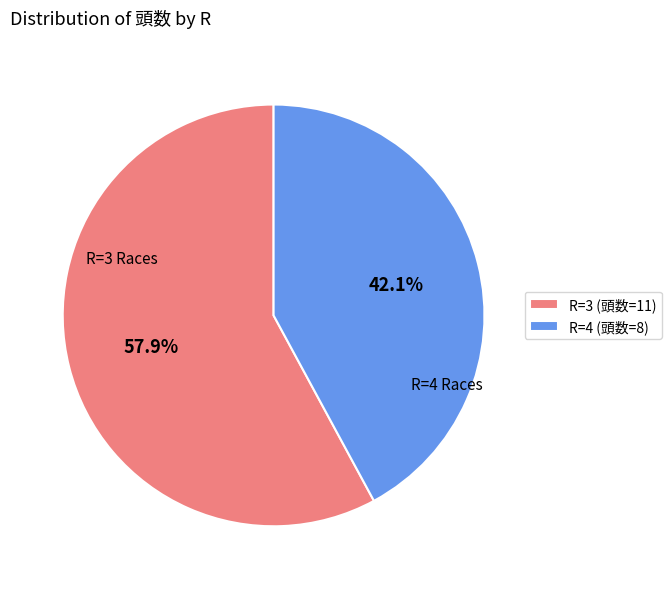

How many slices are in this pie chart?

2